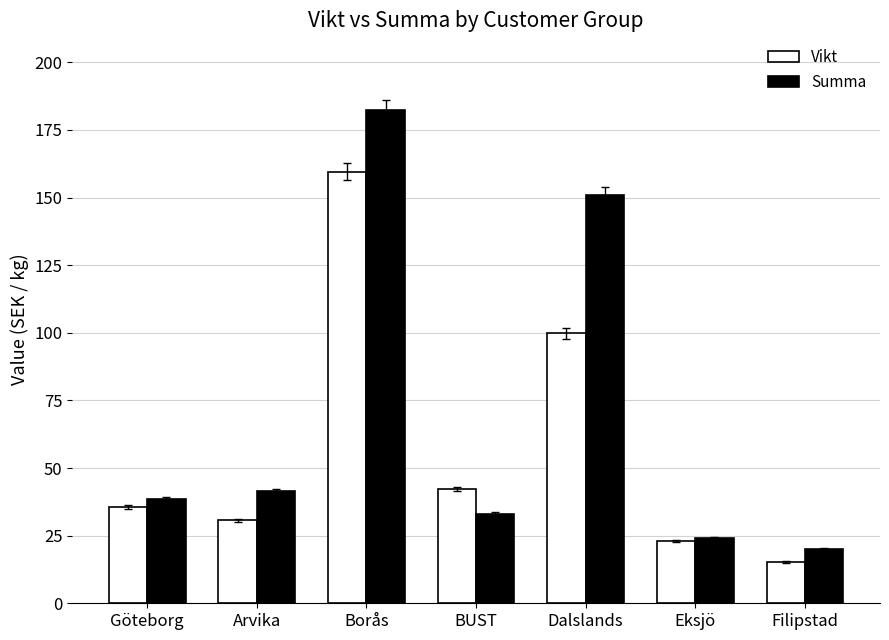

At Dalslands, list the series in order from smallest to largest.

Vikt, Summa